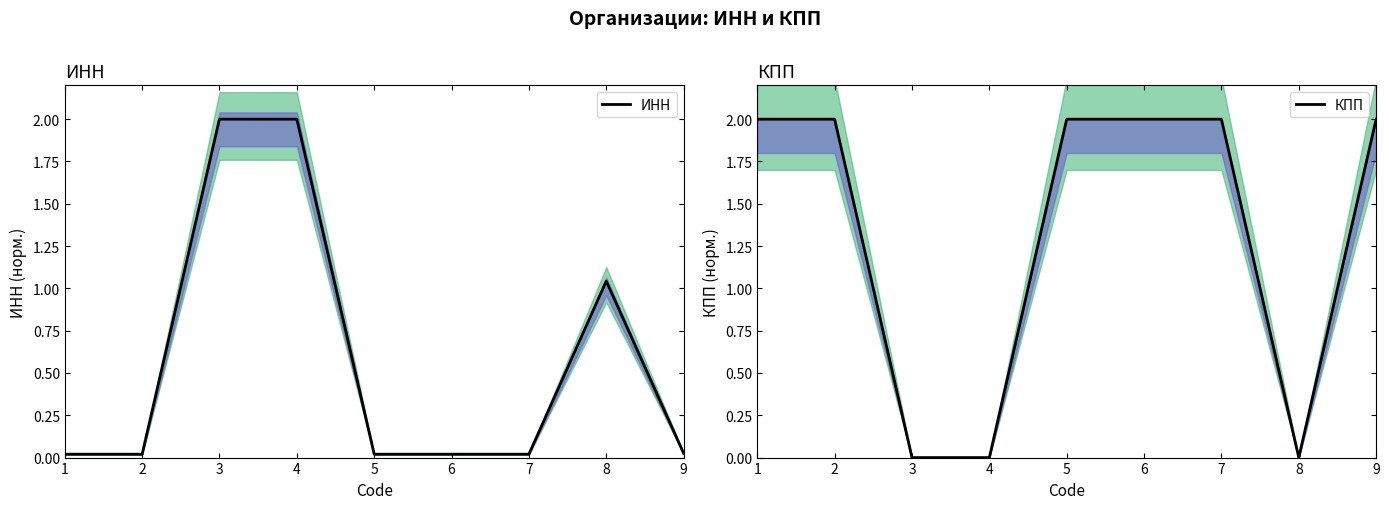

Where is ИНН nearest to the value 1?

8